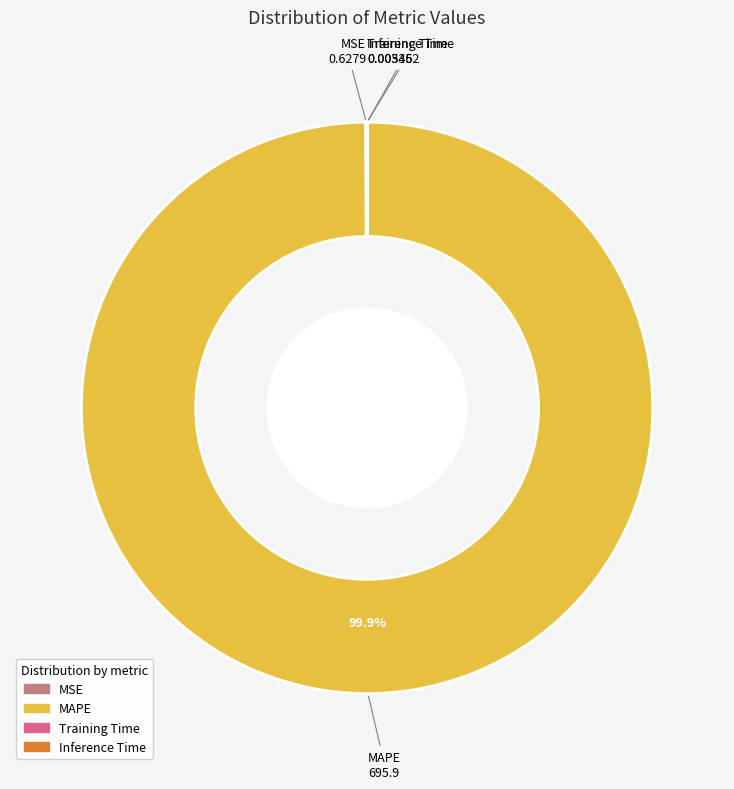

What portion of the pie excludes MAPE?

0.1%